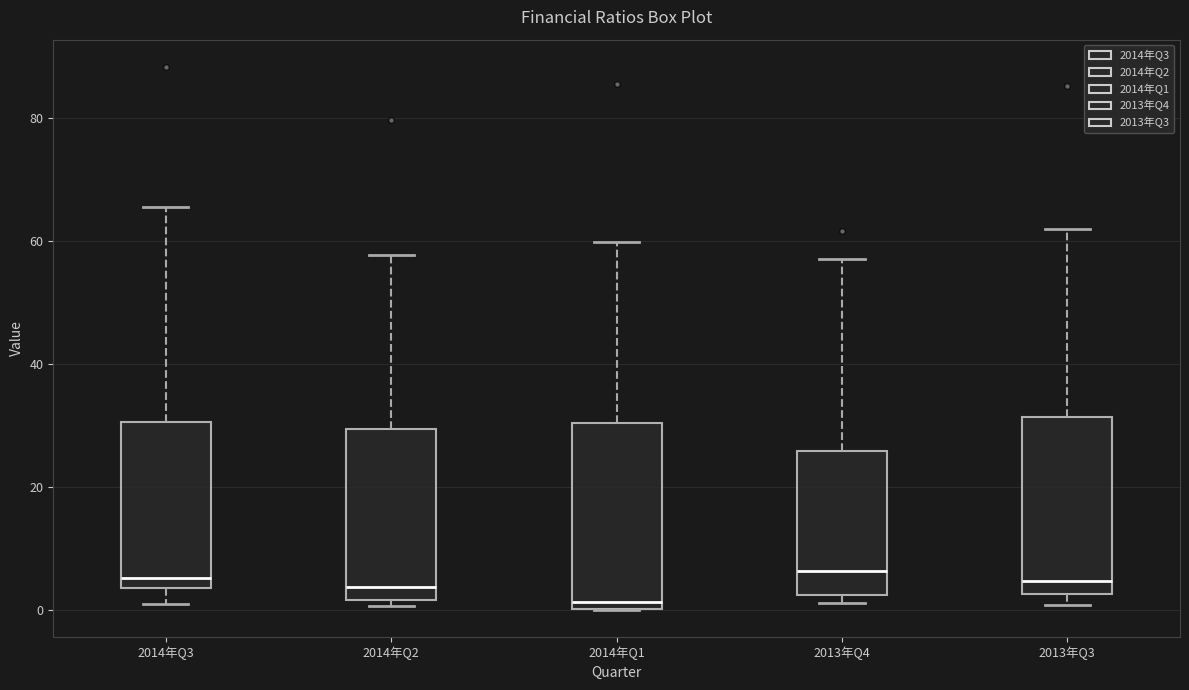

Where is the lower edge of the box for 2013年Q4 on the y-axis? The values are not printed on the chart, so give them approximately, as read against the axis.

2